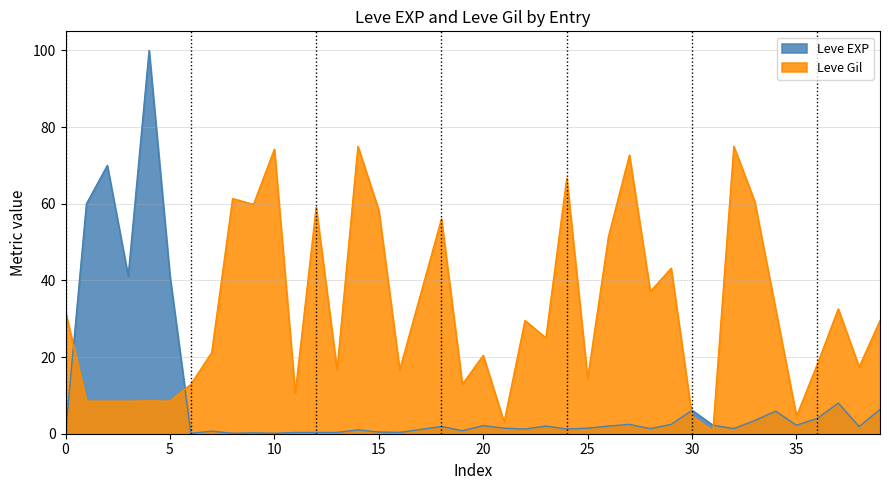

List the series in order of their peak value, lowest first.

Leve Gil, Leve EXP